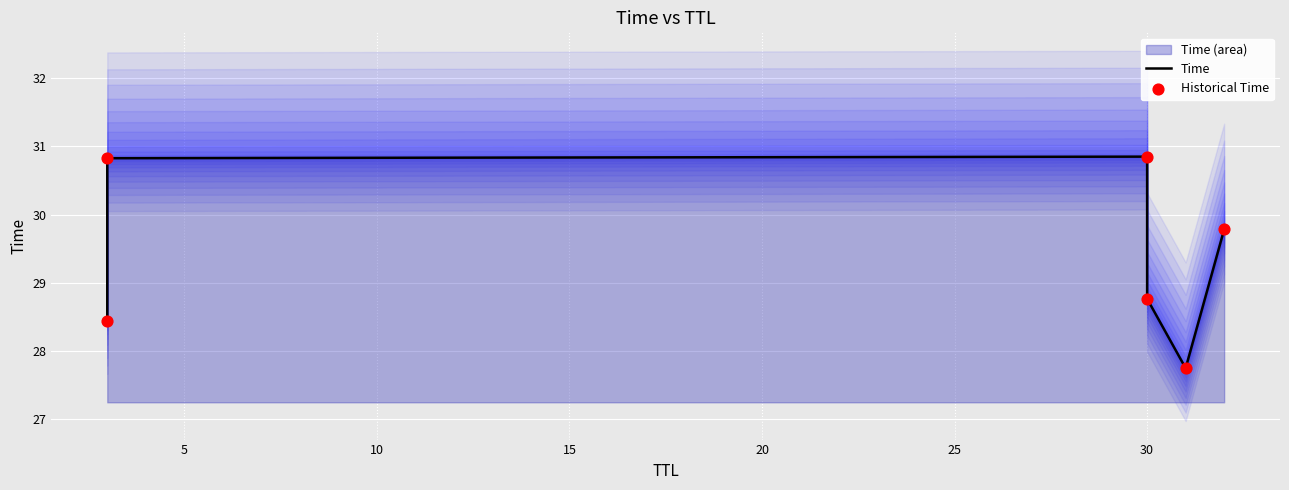

Is the value of Historical Time at 30 greater than the value of Time at 30?

No